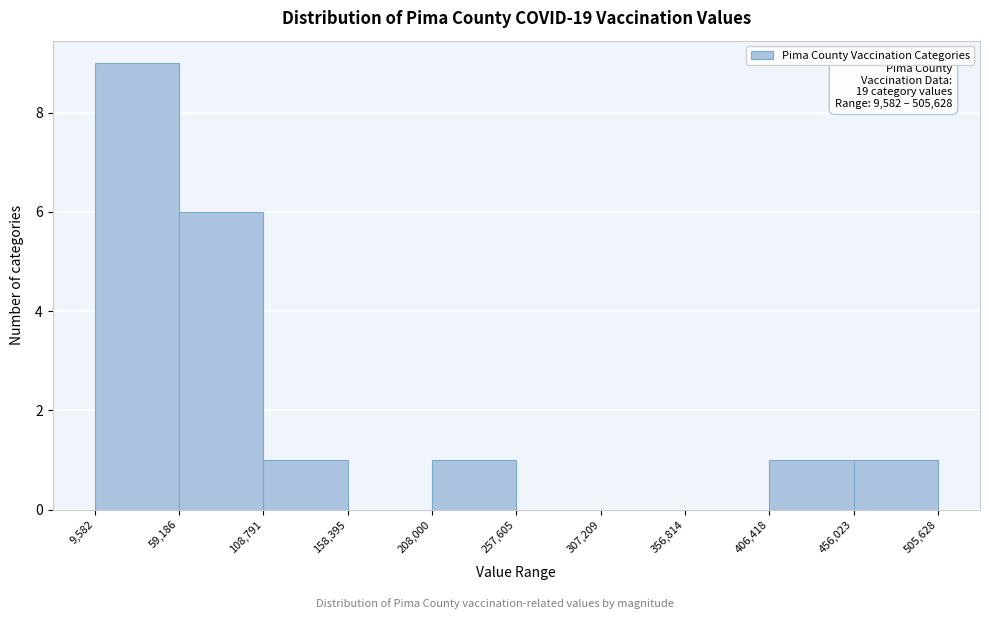

Which range on the x-axis has the tallest bar?

9,582 to 59,186